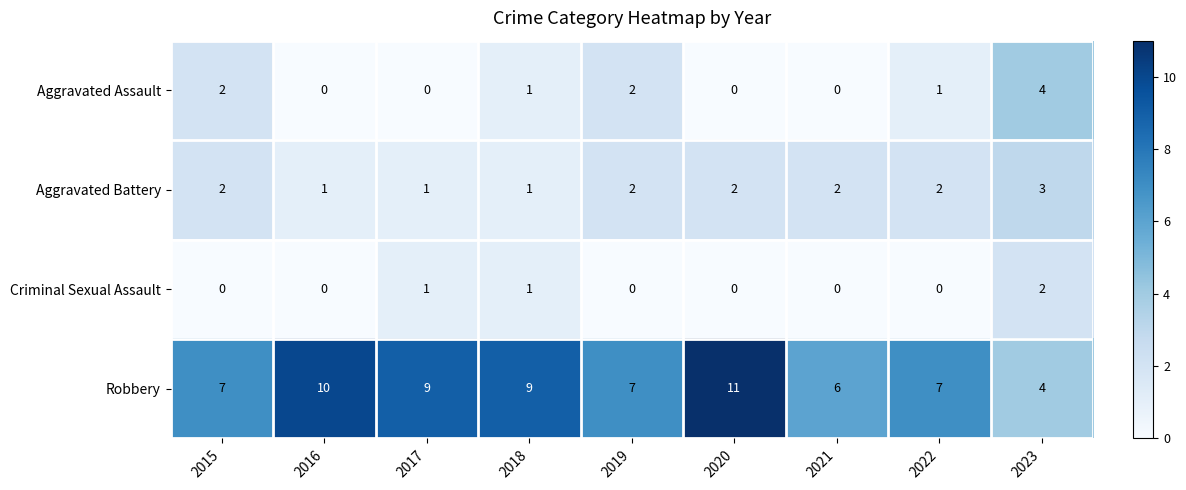

List the series in order of their peak value, highest first.

Robbery, Aggravated Assault, Aggravated Battery, Criminal Sexual Assault